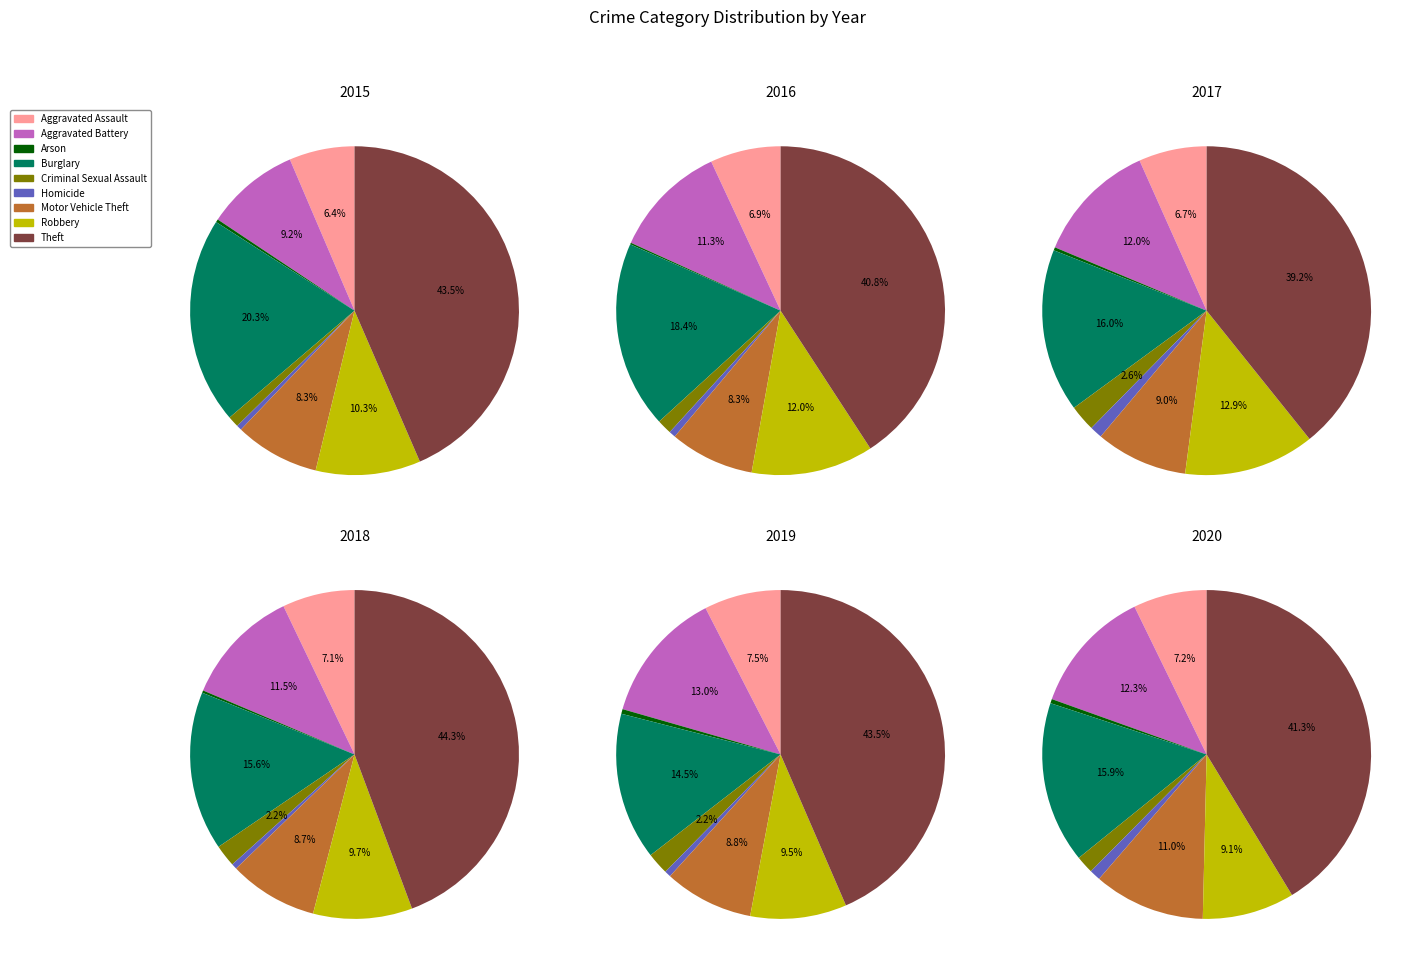

Does Criminal Sexual Assault account for over 50% of the chart?

No